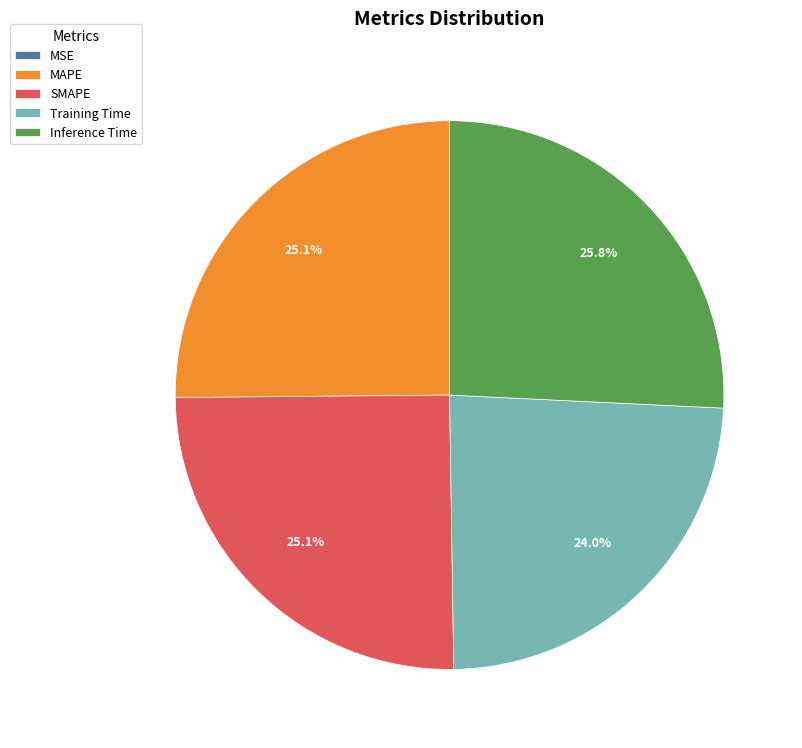

Combined, do Training Time and MAPE account for over 50%?

No